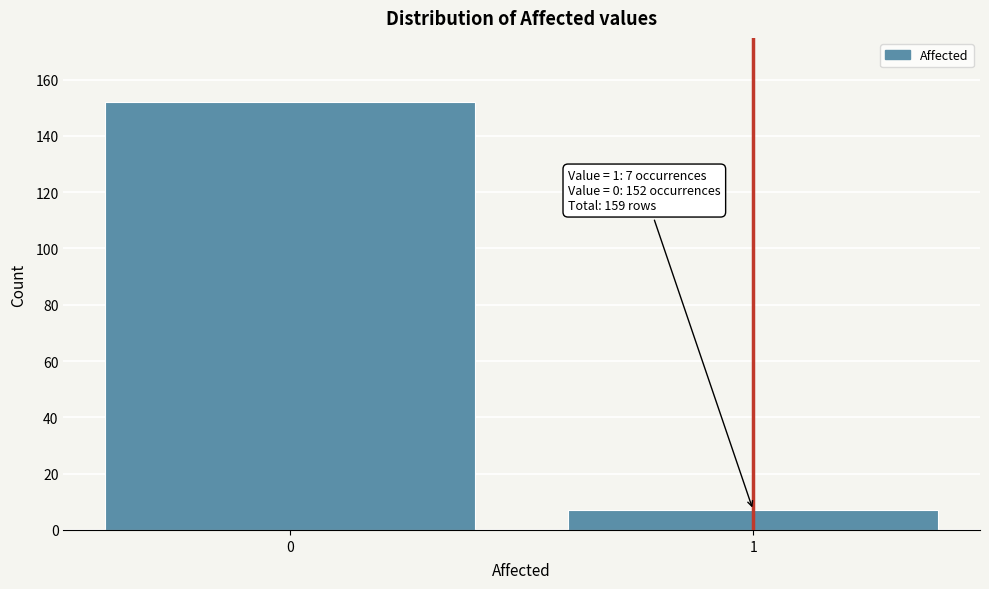

Reading left to right, what are all the values shown in this chart?

0=152	1=7